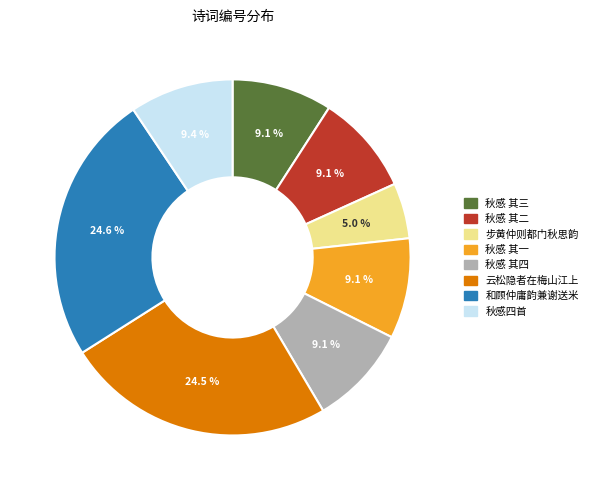

Is there any slice that represents more than half of the pie?

No